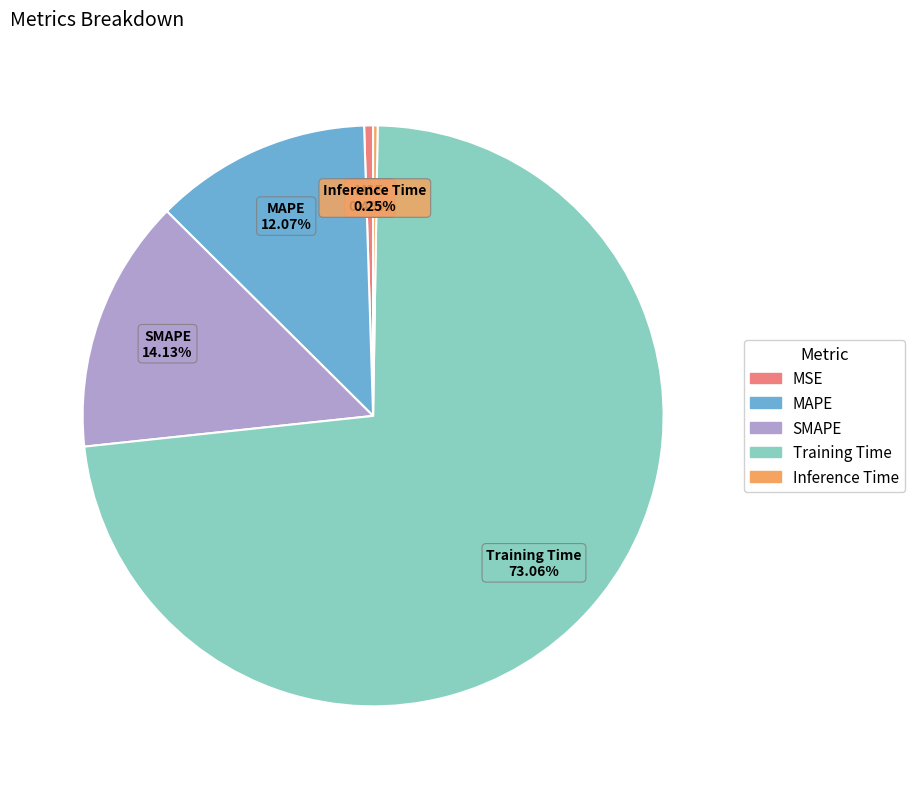

To the nearest percent, what is the combined percentage of MSE and MAPE?

13%